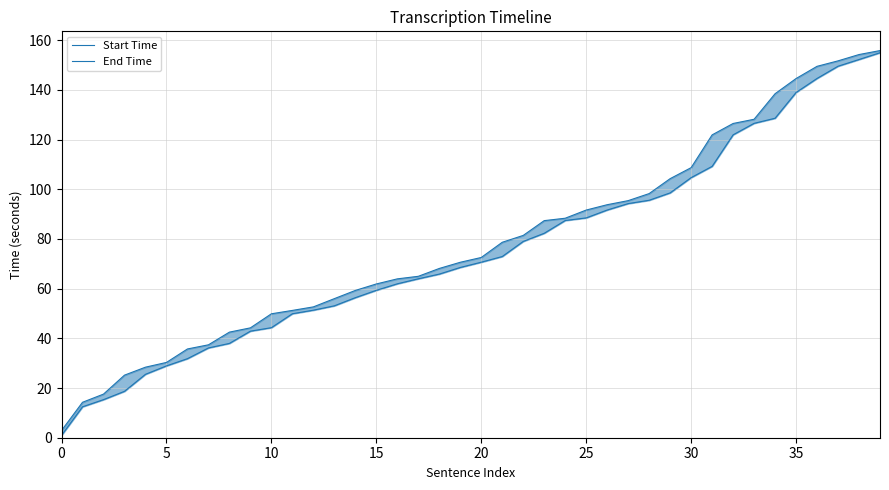

What is the average value of the Start Time series?

75.4